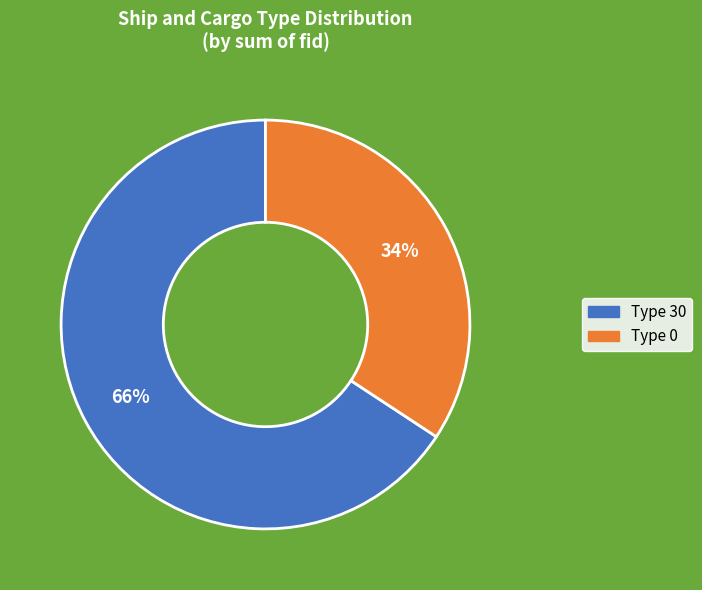

Count the number of slices in the pie.

2